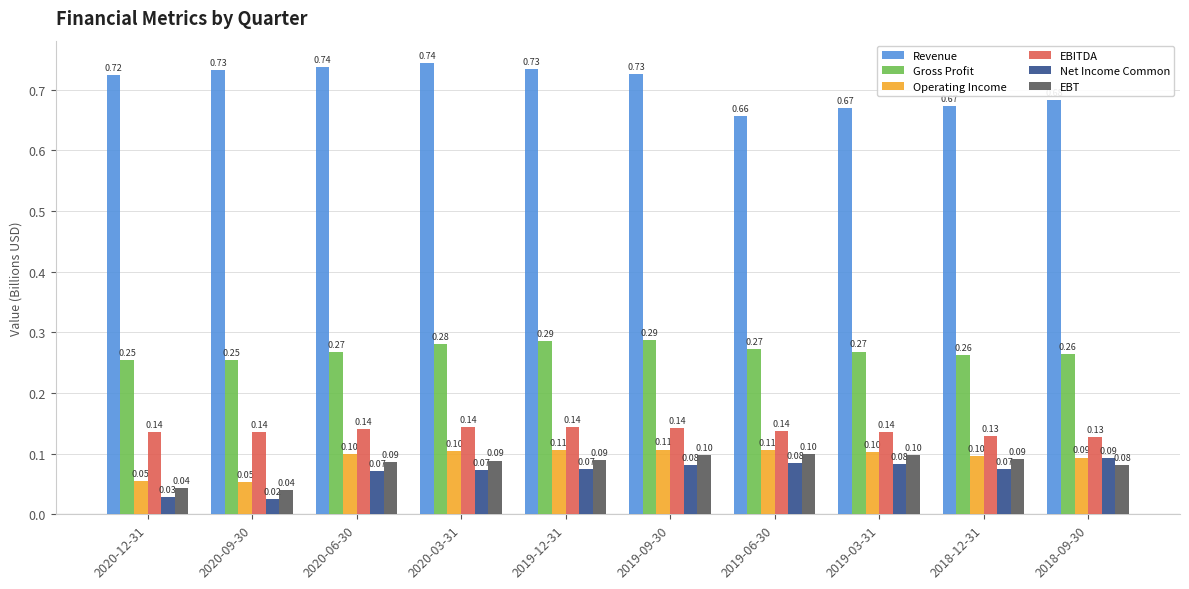

What are all the series names shown in the legend?

Revenue, Gross Profit, Operating Income, EBITDA, Net Income Common, EBT